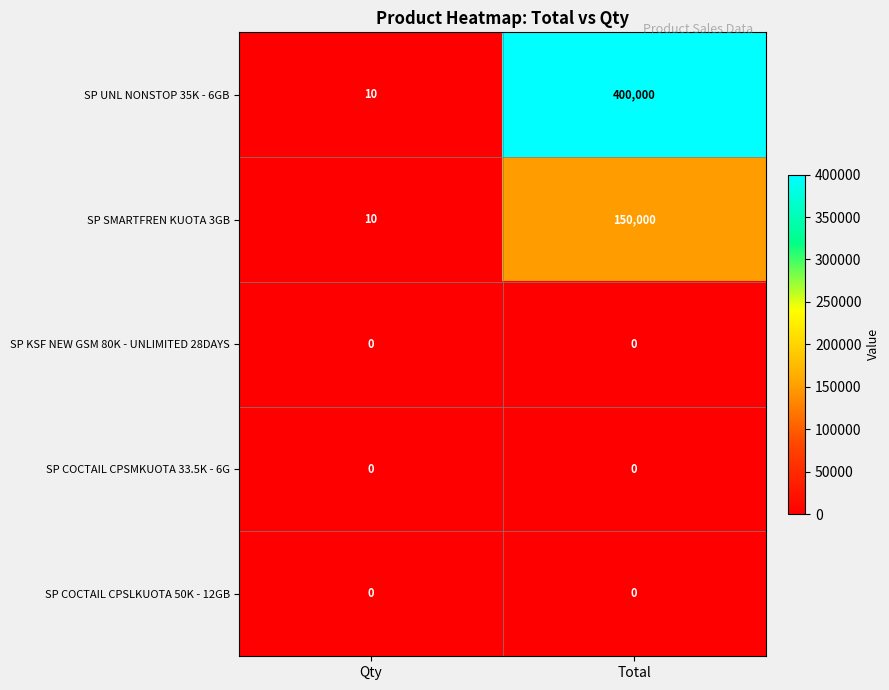

At how many categories does at least one series exceed 45161?

1